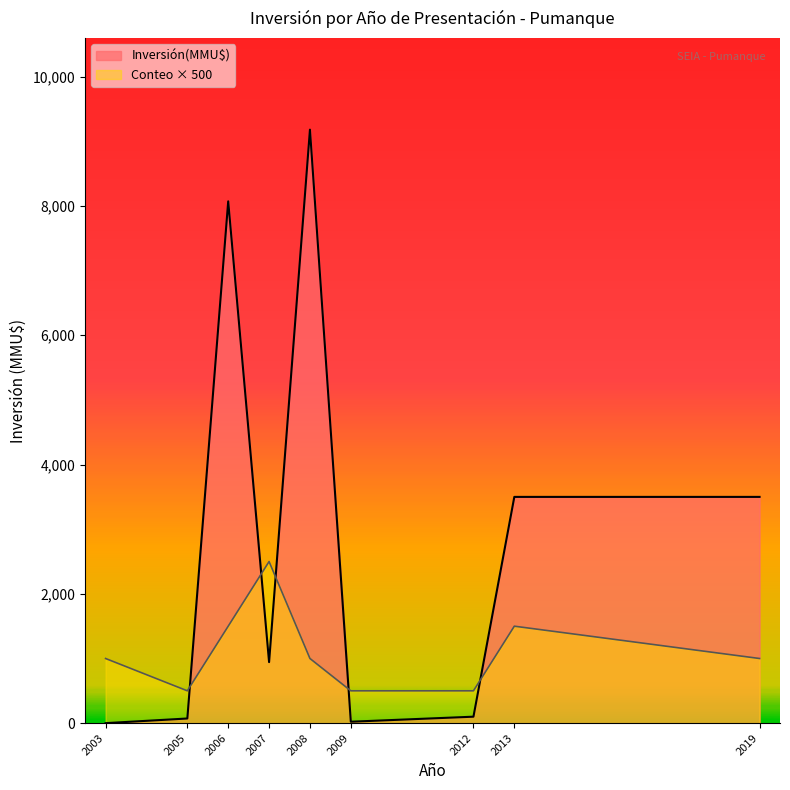

Is the value of Inversión(MMU$) at 2012 greater than the value of Count at 2005?

Yes